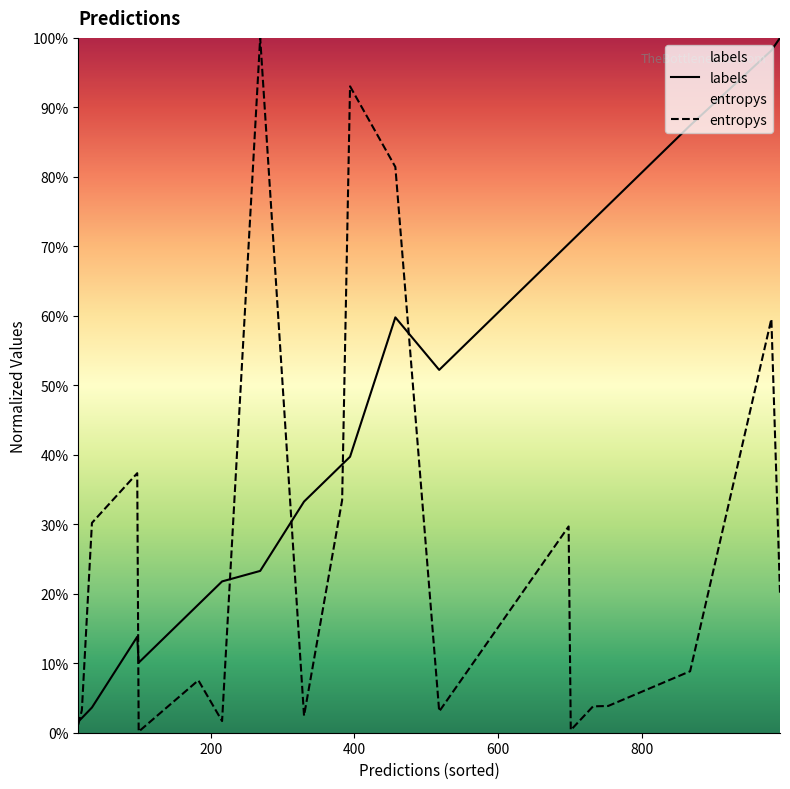

List the series in order of their overall mean, lowest first.

entropys, labels